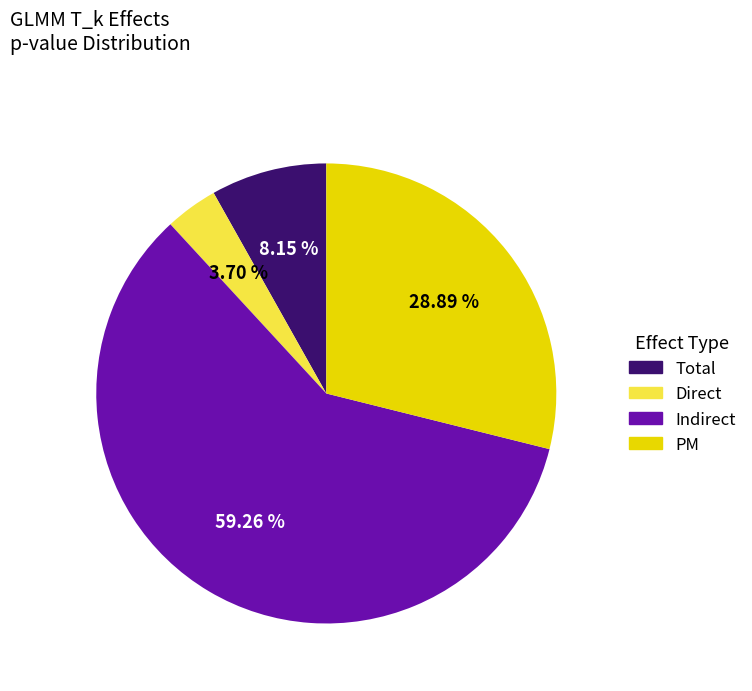

True or false: Total accounts for 1% of the total.

False